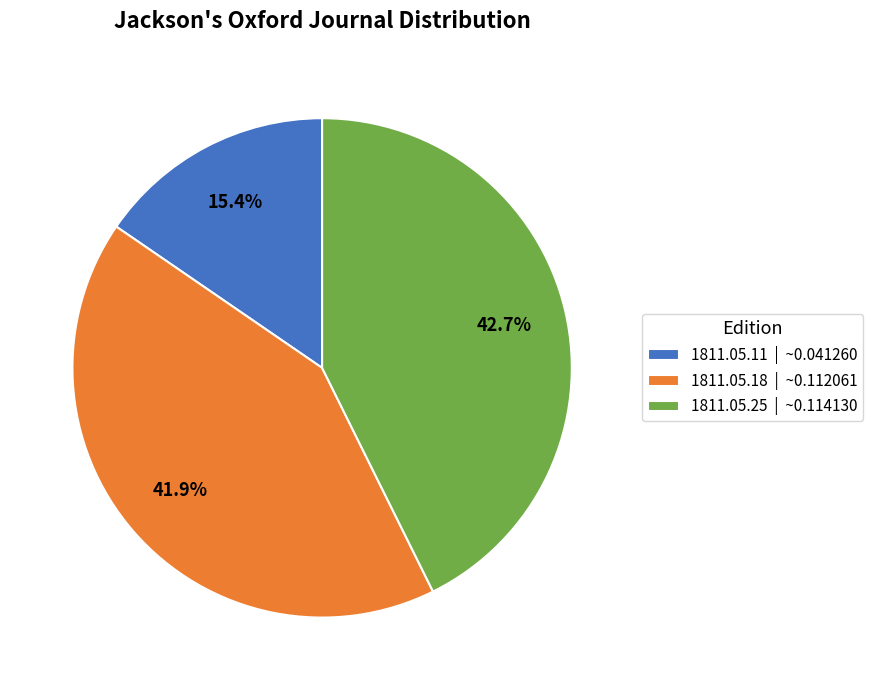

What is the largest slice in the pie chart?

1811.05.25 | ~0.114130